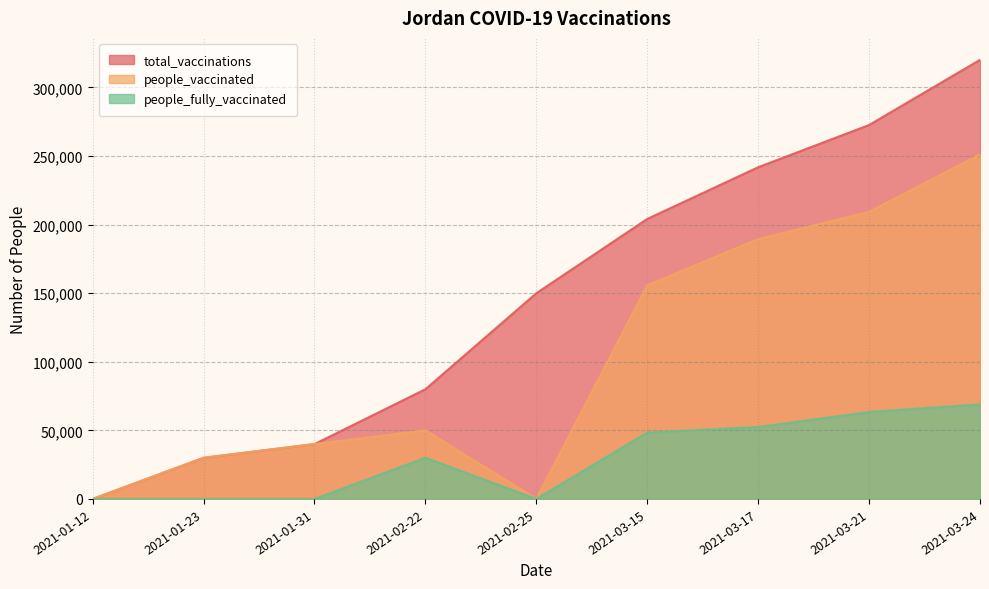

What is the total value across all series at 2021-02-25?

150000